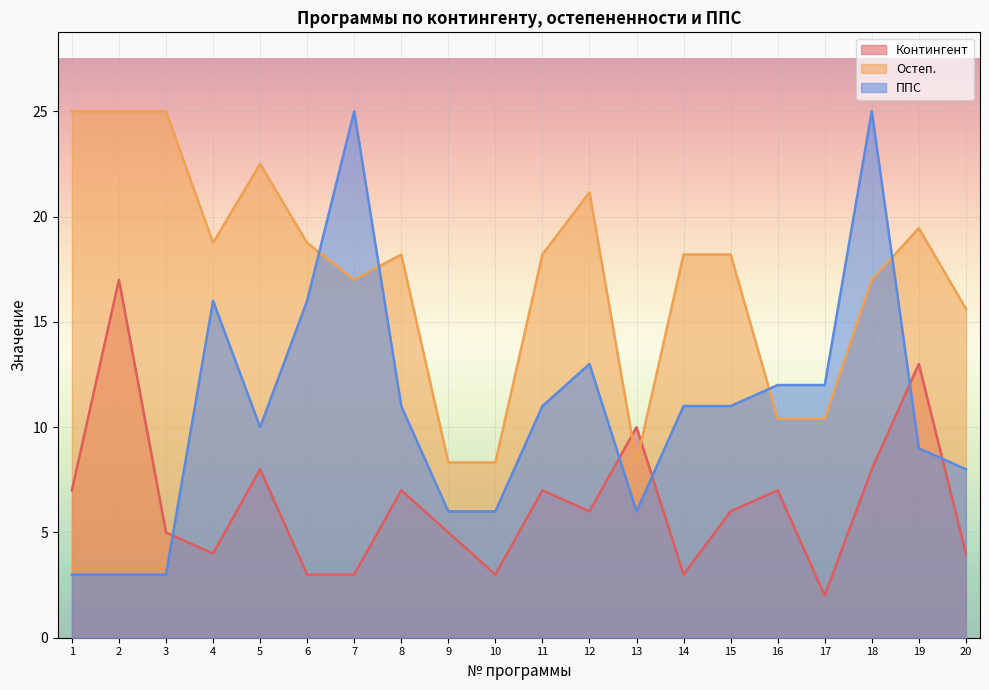

List the series in order of their overall mean, highest first.

Остеп., ППС, Контингент